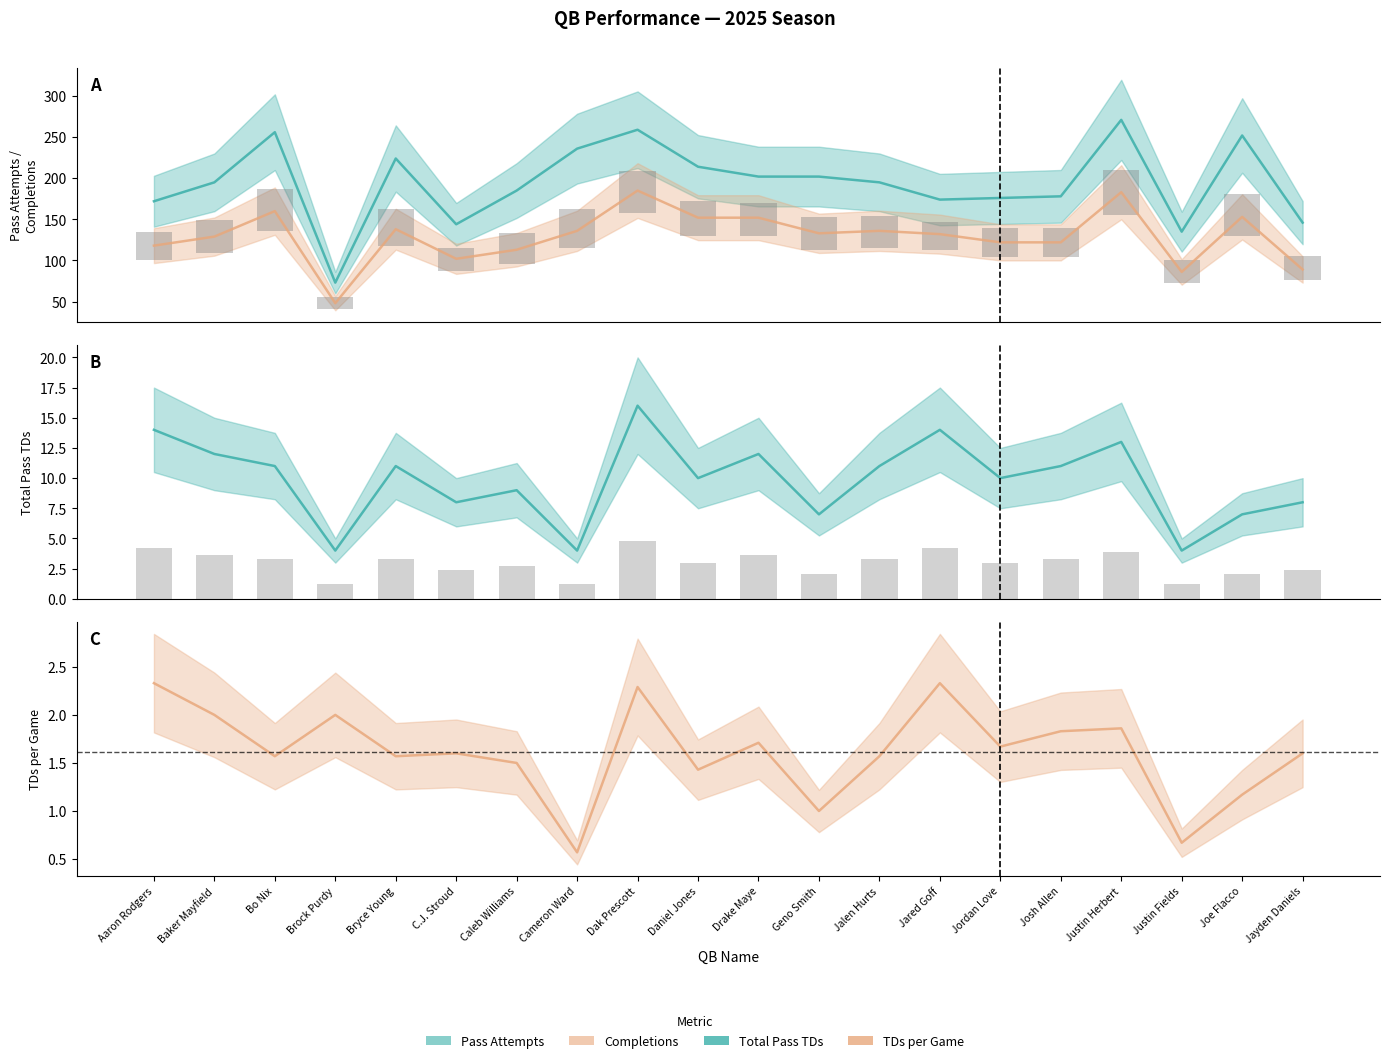

Which series has the widest spread of values?

total_pass_attempts